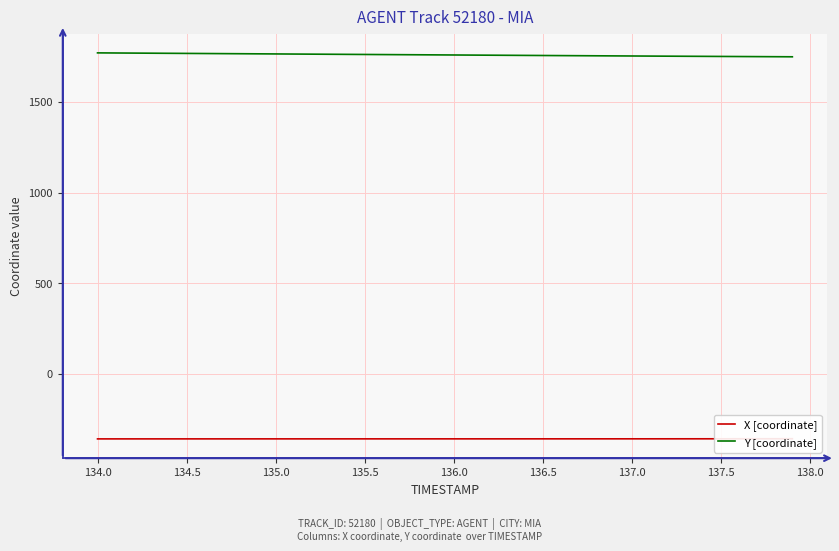

The value of Y [coordinate] at 134.0 is 1769.9. True or false?

True